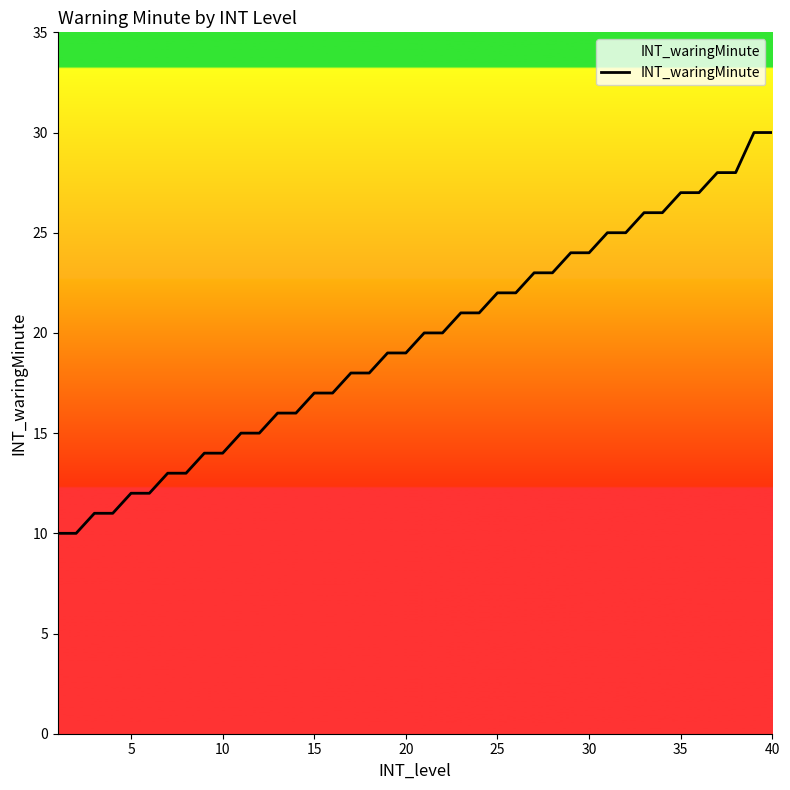

What is the greatest value displayed?

30